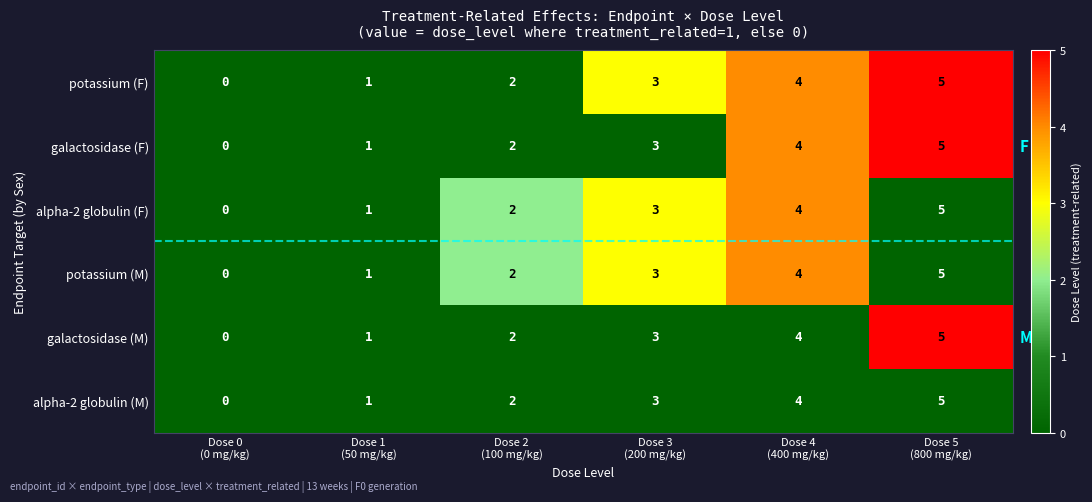

What is the sum of all potassium (M) values?

15